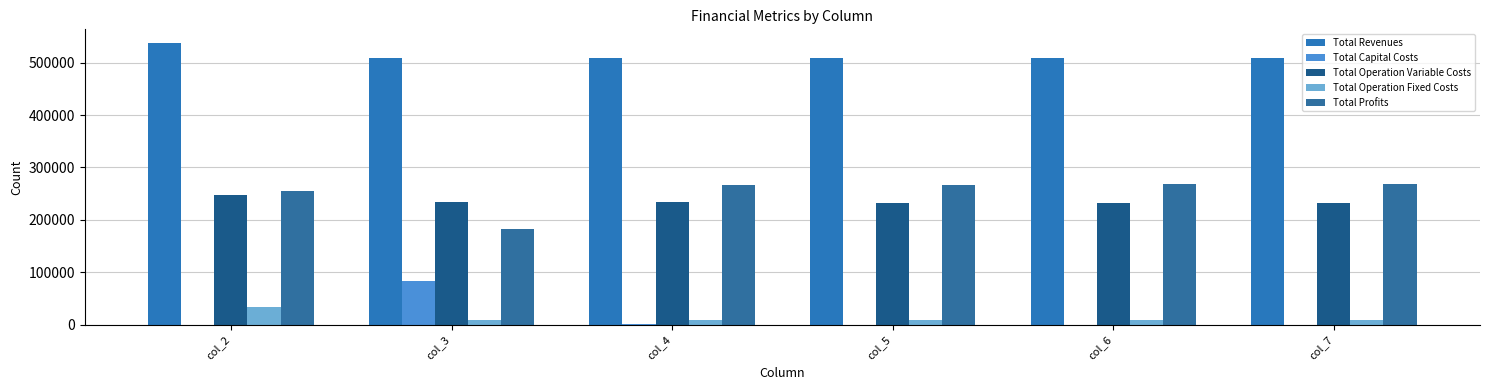

What is the value of the Total Profits bar at the 2nd from the left?

182899.6